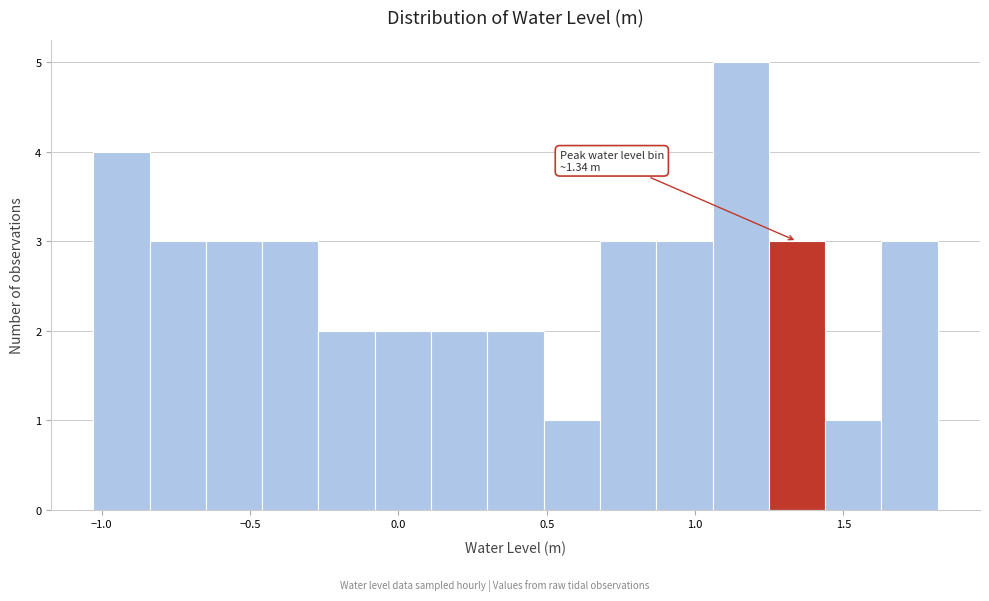

Around what value on the x-axis is the tallest bar? Give the approximate position of its centre, as read against the axis.

1.15